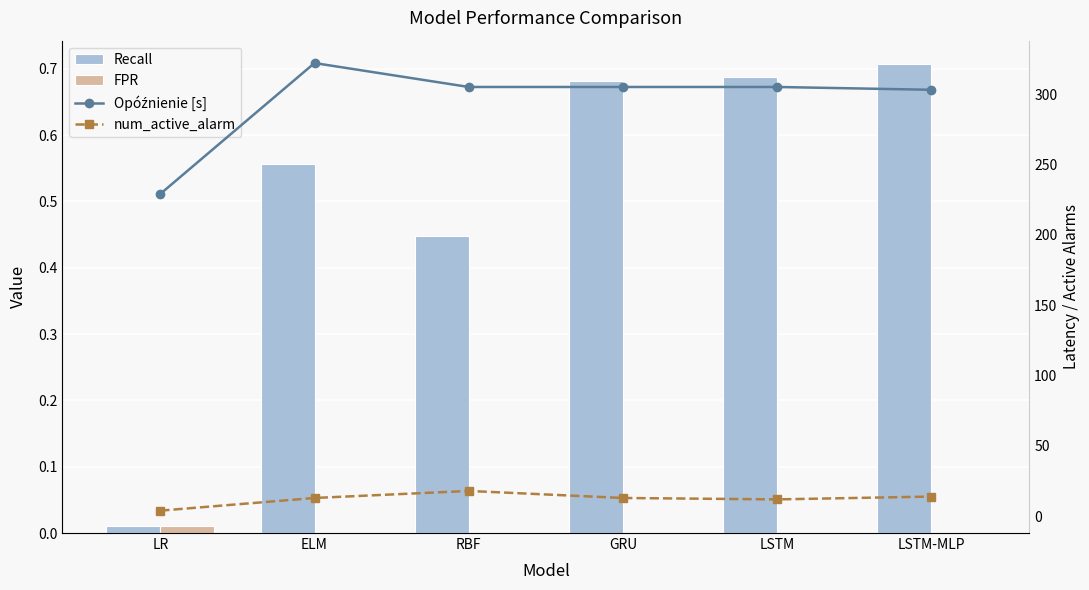

What is the greatest value displayed?

322.0